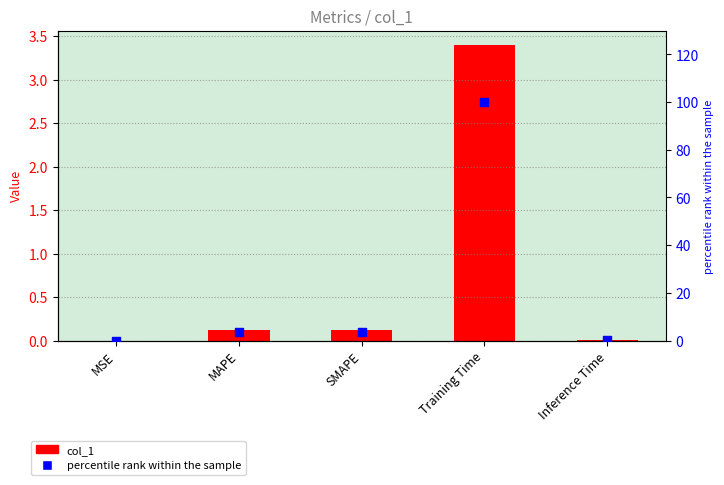

Which series reaches the minimum Y coordinate?

col_1